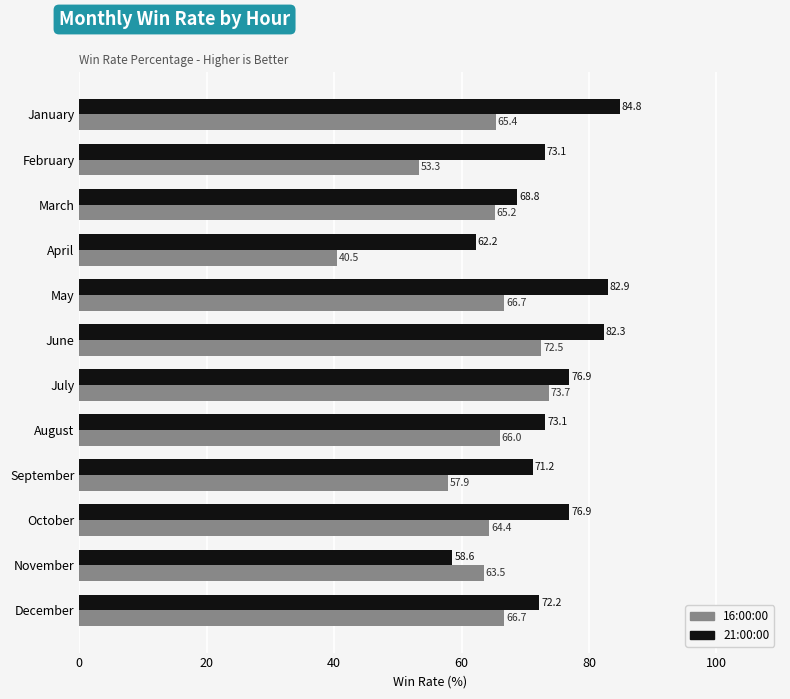

What is the difference between the maximum and minimum values in the 21:00:00 series?

26.3